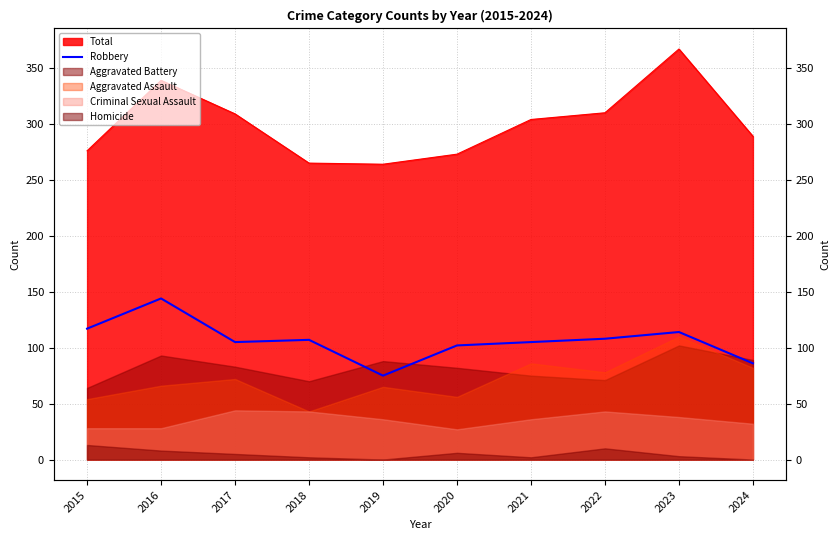

How many lines are shown in the chart?

1